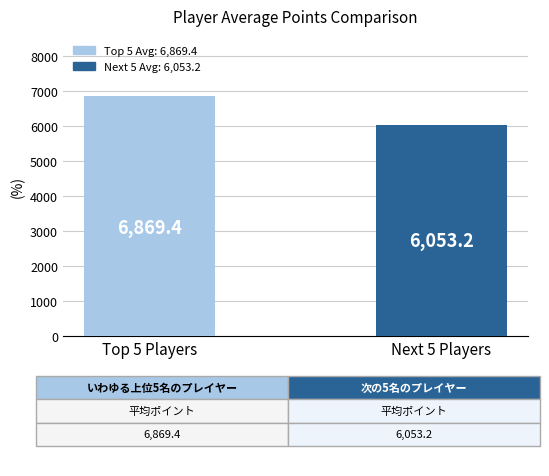

Which label corresponds to the largest value in the chart?

Top 5 Players